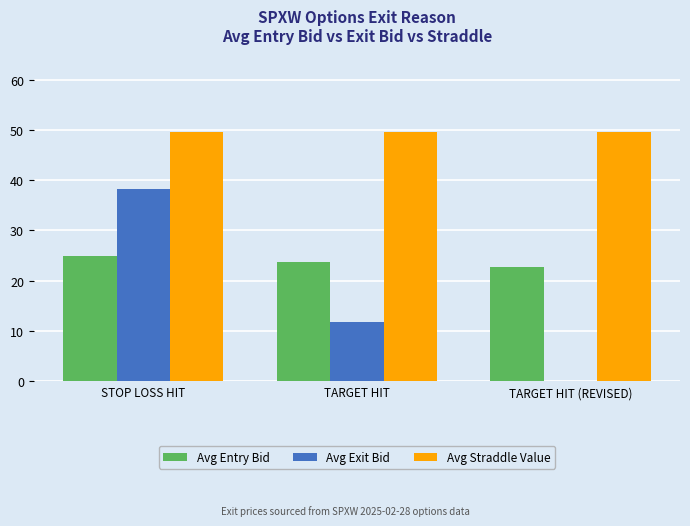

The Avg Straddle Value series shows 49.5 at STOP LOSS HIT. True or false?

True